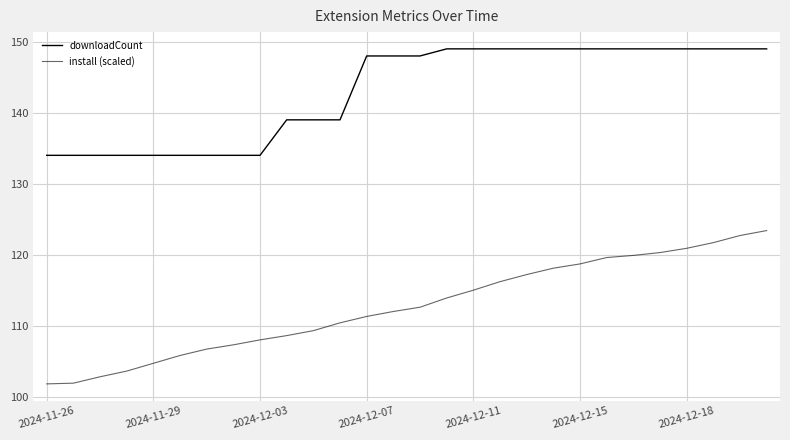

True or false: install (scaled) has more than 2 points higher than both neighbors.

False